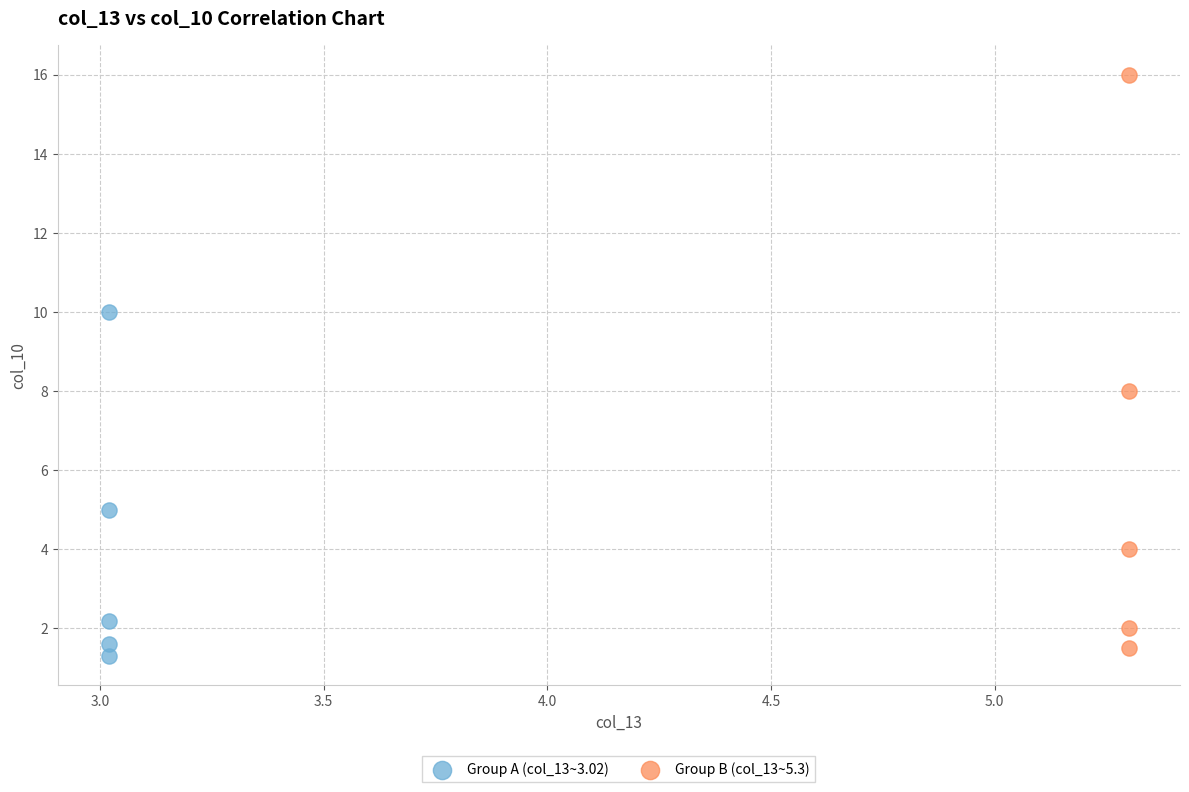

Which series contains the highest Y value?

Group B (col_13~5.3)